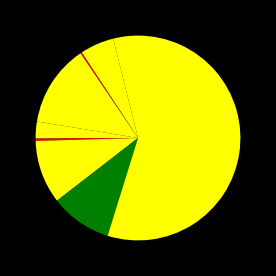

How many segments does this pie chart have?

9